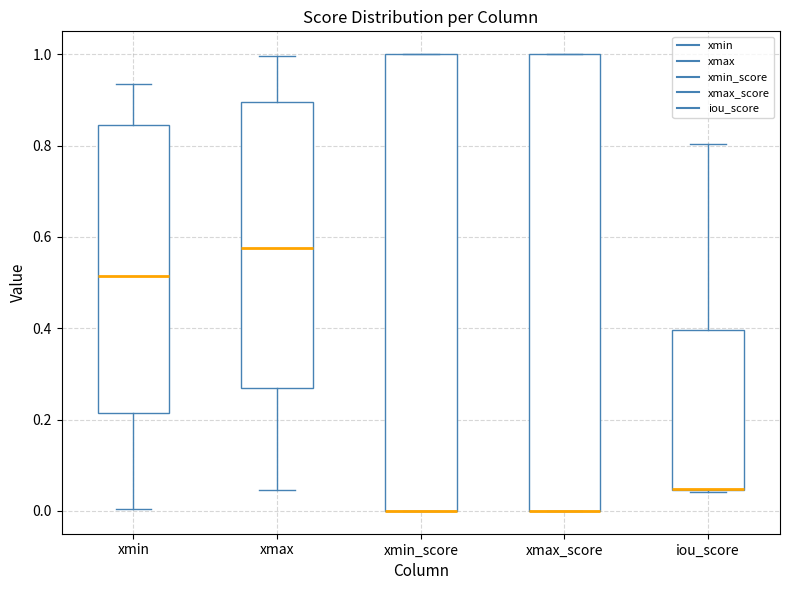

Reading left to right, transcribe this box plot: for each box, give where its median line is, the range the box spans, and where its two whiskers end, as read against the y-axis. The values are not printed on the chart, so give them approximately, as read against the axis.

xmin: median 0.52, box 0.22 to 0.84, whiskers 0.00 to 0.94
xmax: median 0.58, box 0.28 to 0.90, whiskers 0.04 to 1.00
xmin_score: median 0.00 (drawn on the box's lower edge), box 0.00 to 1.00, whiskers 0.00 to 1.00
xmax_score: median 0.00 (drawn on the box's lower edge), box 0.00 to 1.00, whiskers 0.00 to 1.00
iou_score: median 0.04 (drawn on the box's lower edge), box 0.04 to 0.40, whiskers 0.04 to 0.80